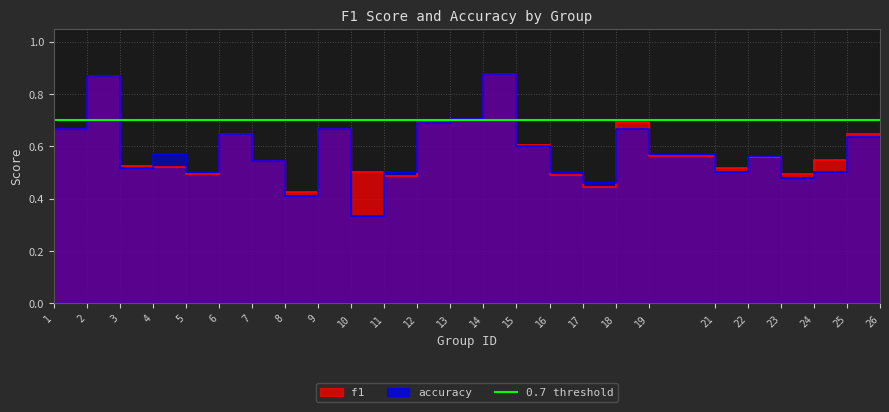

List the series in order of their peak value, lowest first.

f1, accuracy